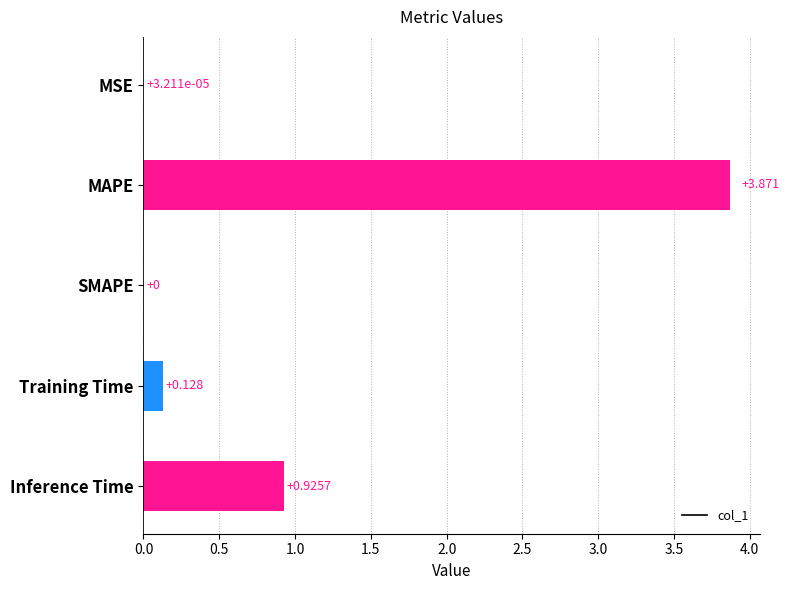

Which has a higher value, Inference Time or Training Time?

Inference Time